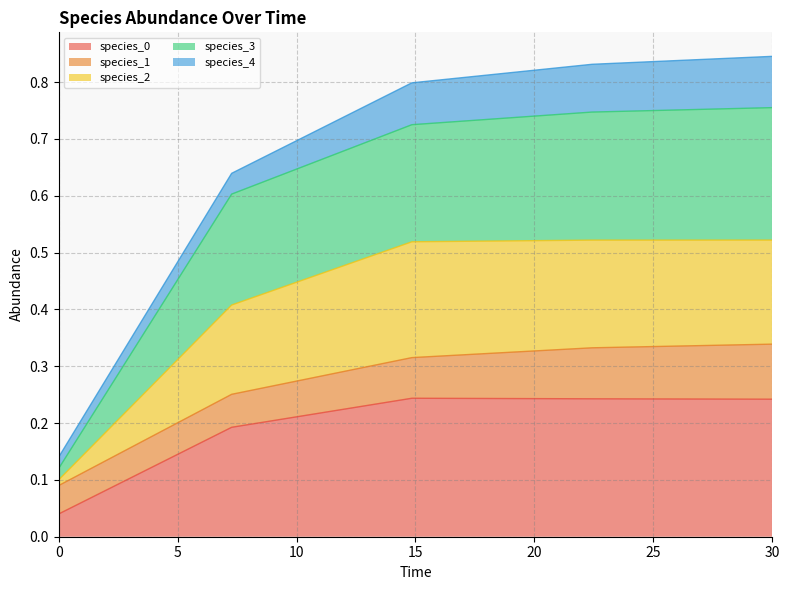

Count the species_2 values in the range 0 to 1.

5